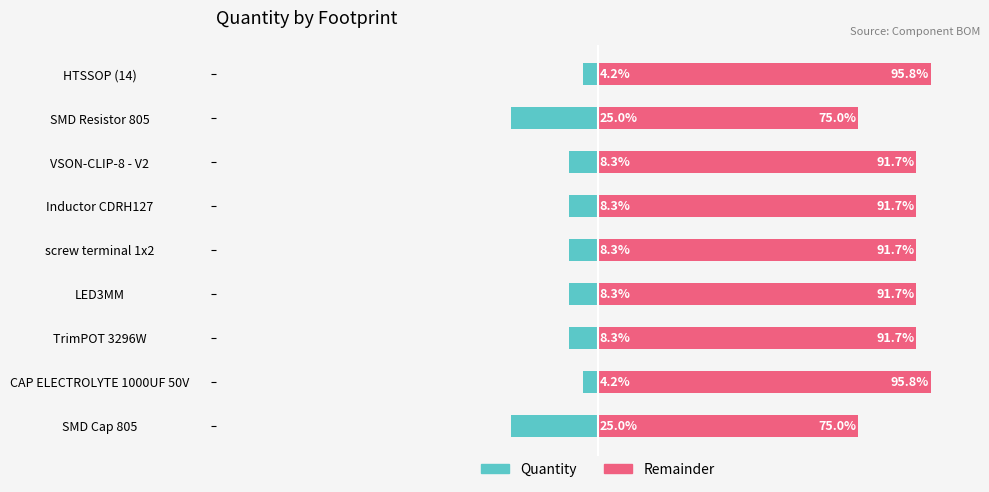

How many data points in Remainder are above 91?

7